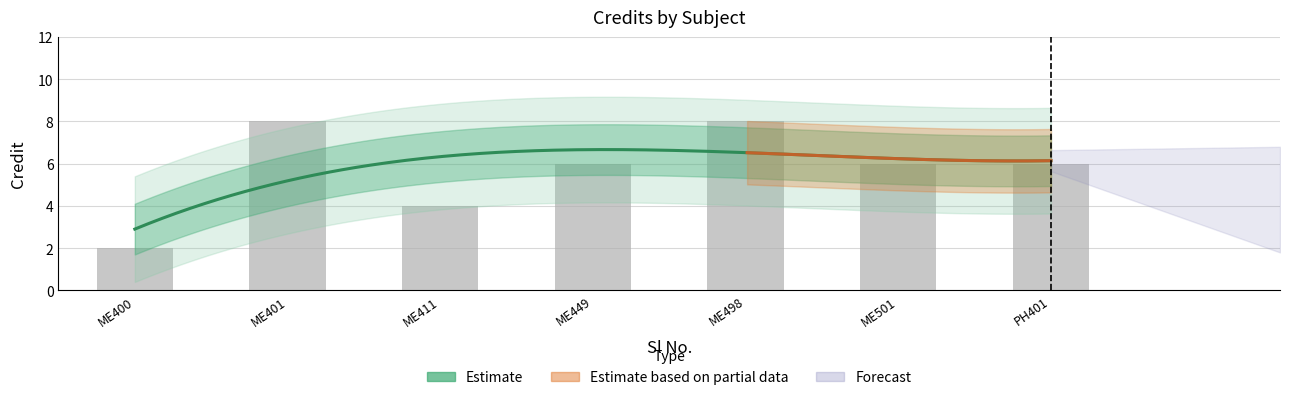

What is the minimum value shown in the chart?

2